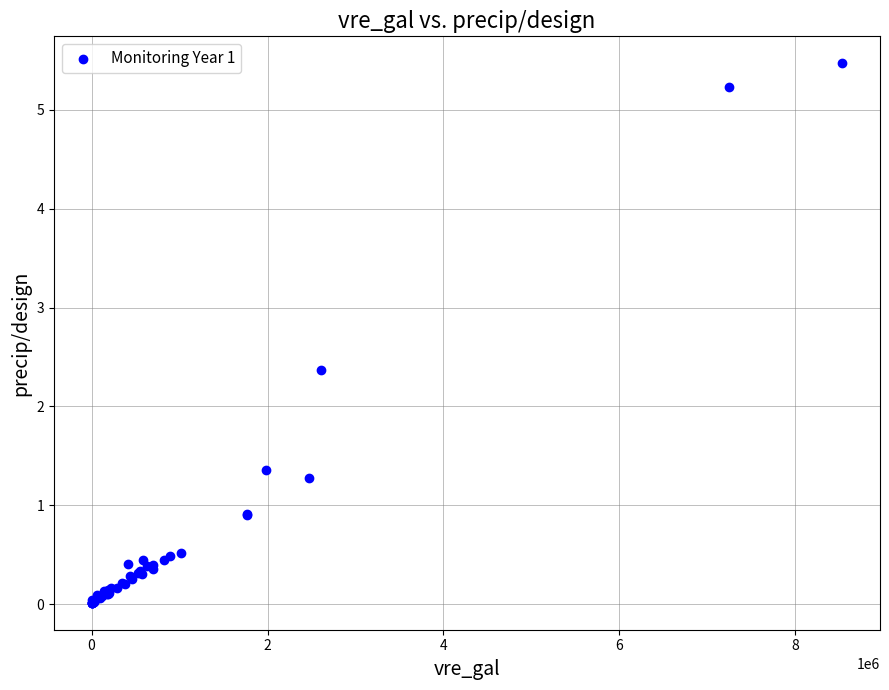

What Y value in the scatter plot is closest to 2?

2.4